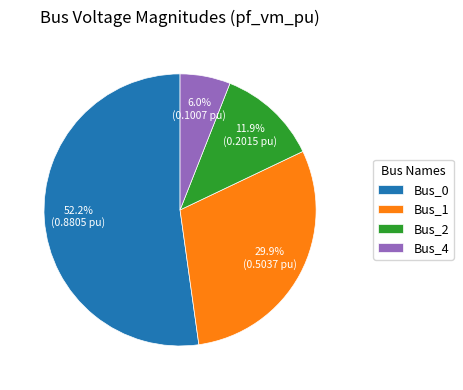

Count the number of slices in the pie.

4